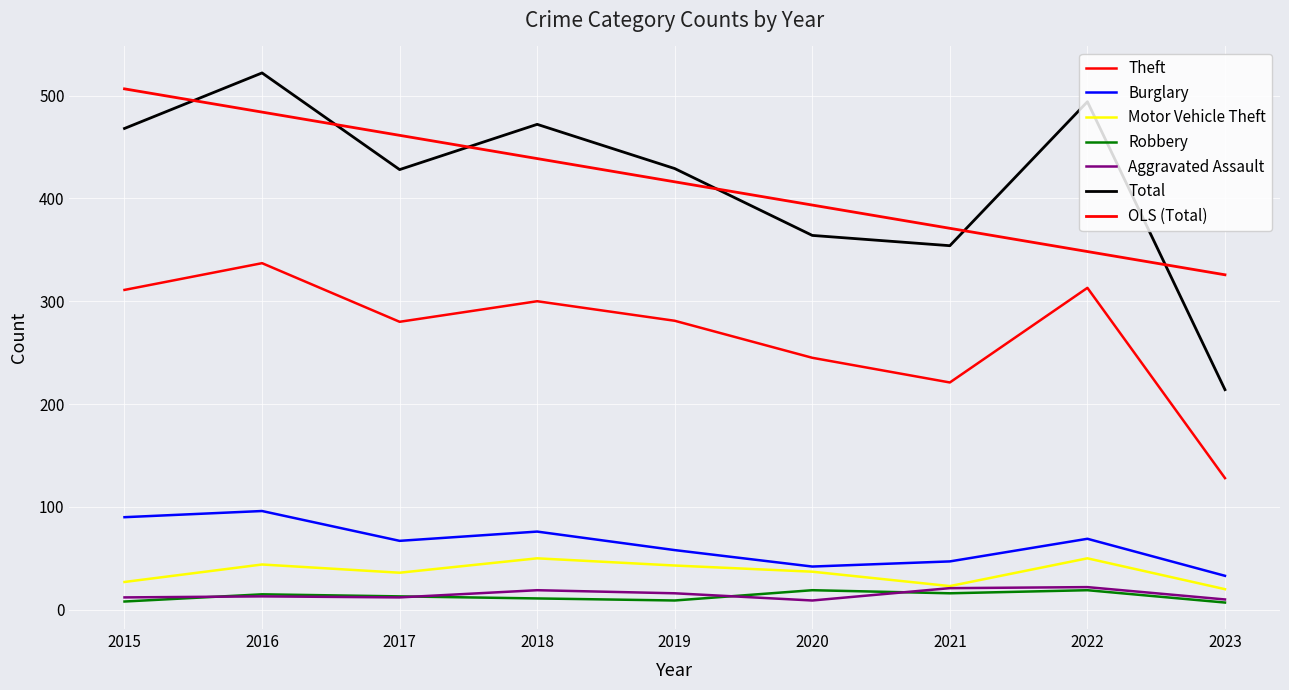

True or false: Aggravated Assault has a value of 3 at 2023.

False